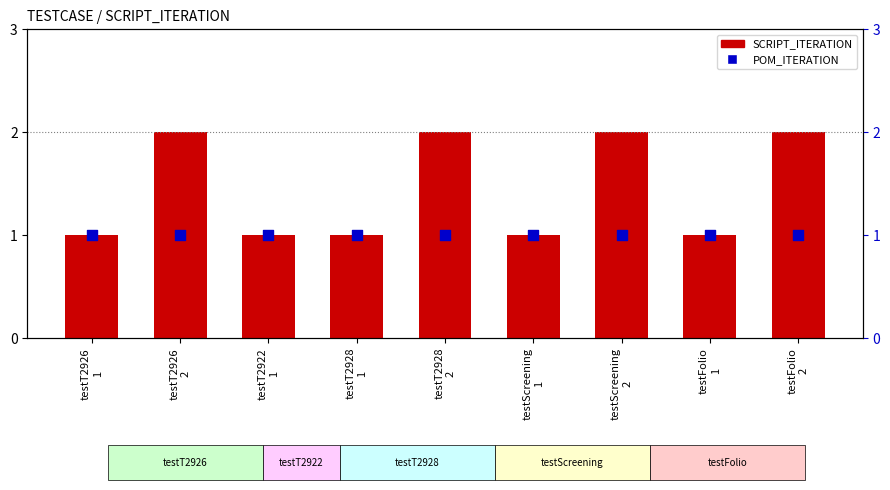

What is the total value across all series at testT2926
2?

3